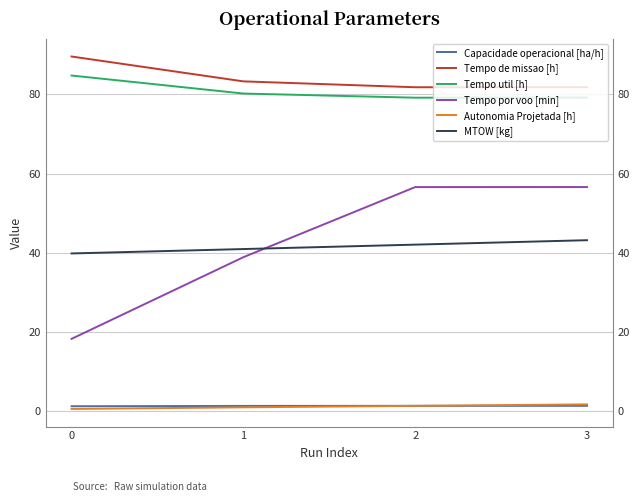

The value of Capacidade operacional [ha/h] at 1 is 1.2. True or false?

True